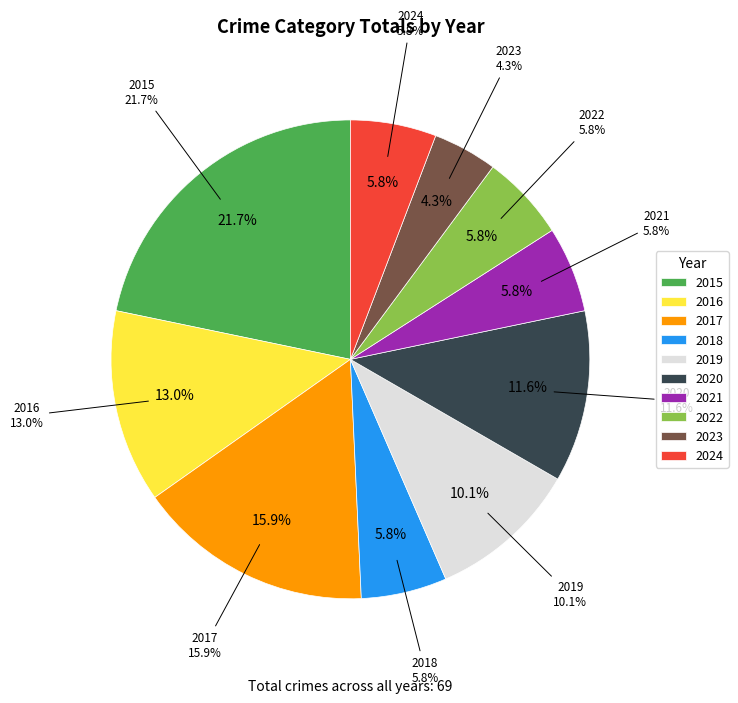

How much of the chart is everything except 2016?

87.0%